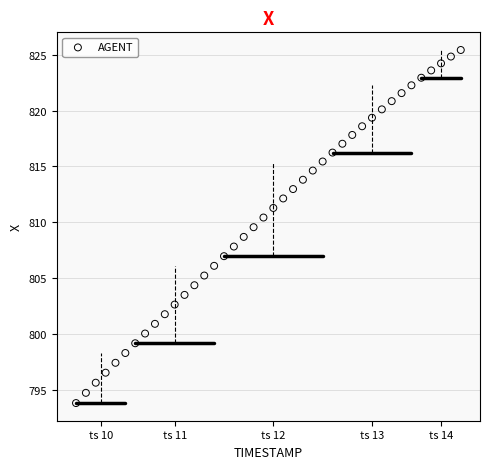

What is the range of Y values (max minus min)?

31.6